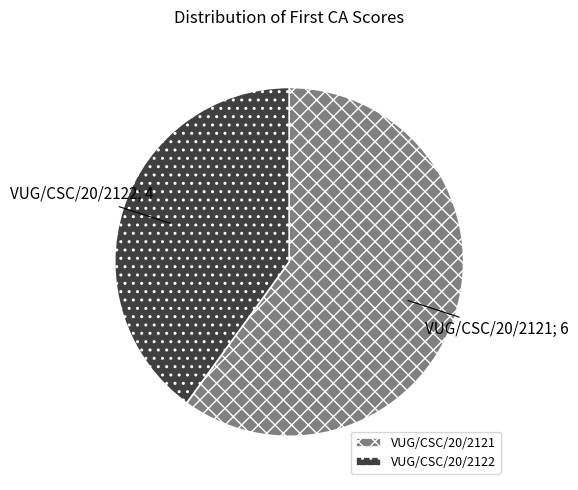

Rank the categories by value from lowest to highest.

VUG/CSC/20/2122, VUG/CSC/20/2121